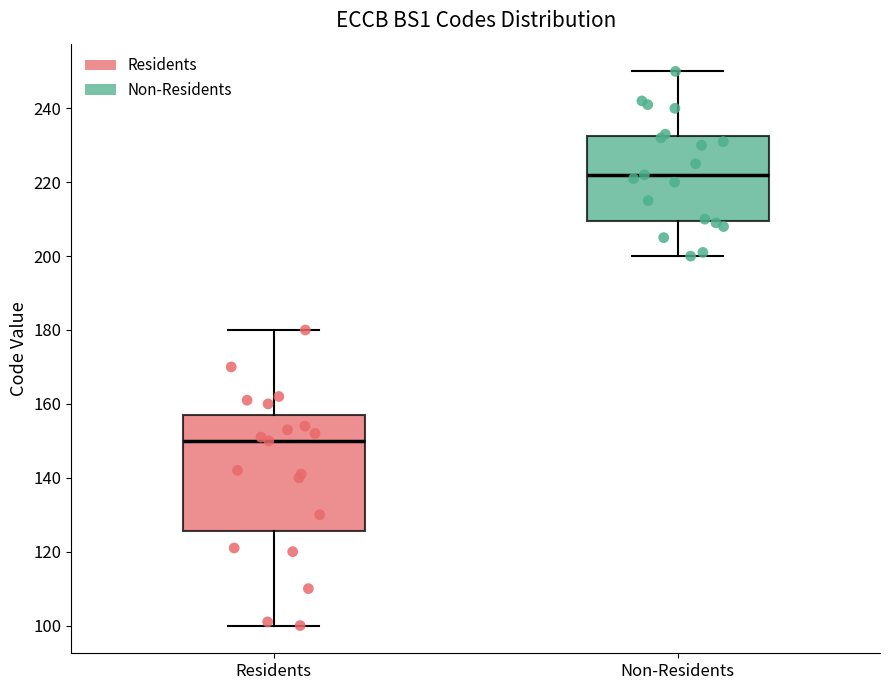

Which box's median line is the lowest?

Residents